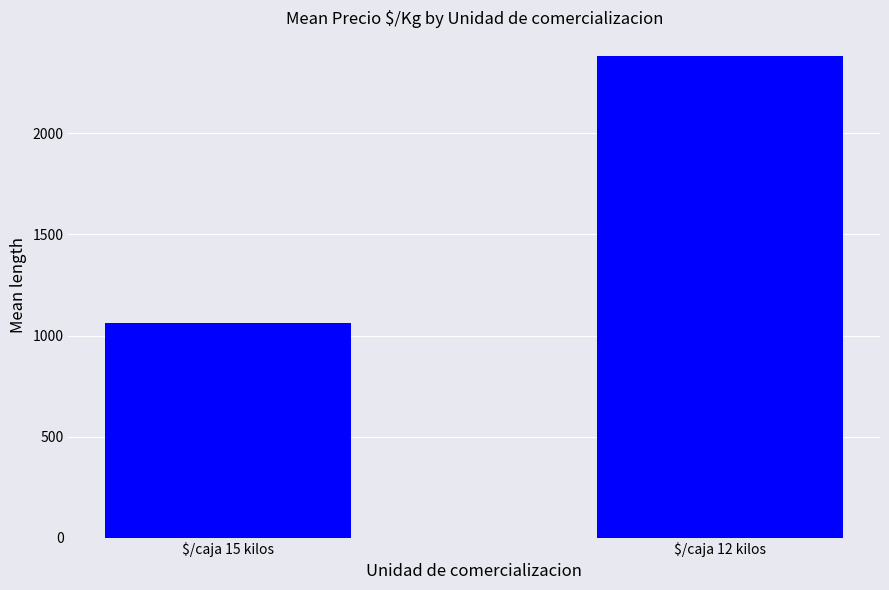

What is the sum of the values at $/caja 12 kilos and $/caja 15 kilos?

3439.8